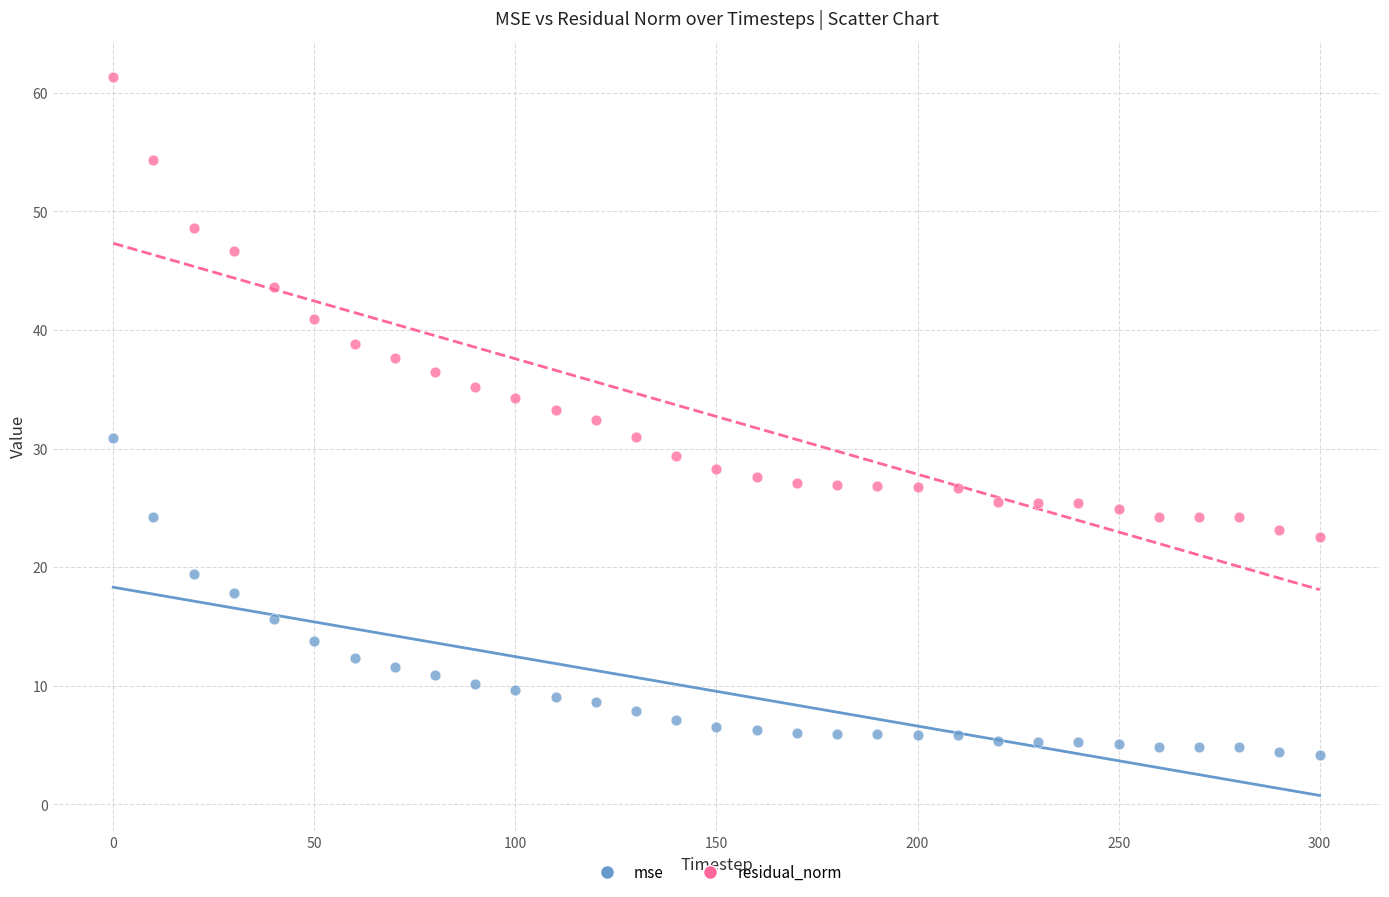

What is the X range (max minus min) for the scatter plot?

300.0